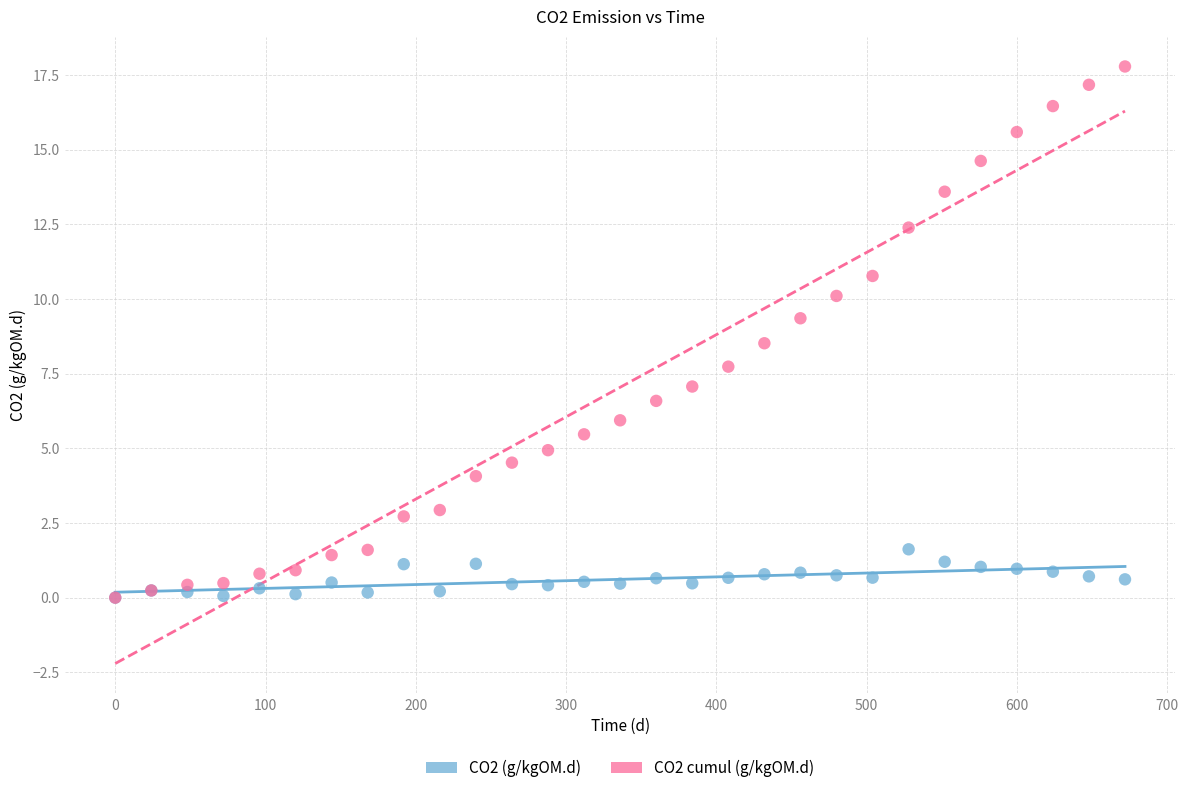

Across all series, what Y value is closest to 8?

7.7